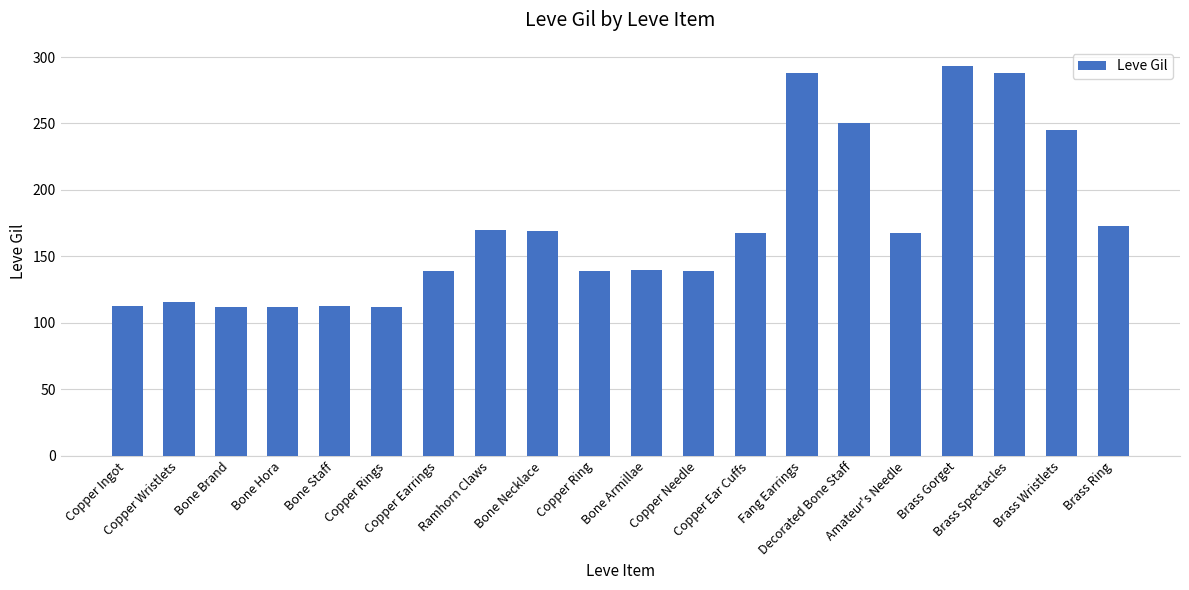

Which has a higher value, Bone Armillae or Fang Earrings?

Fang Earrings